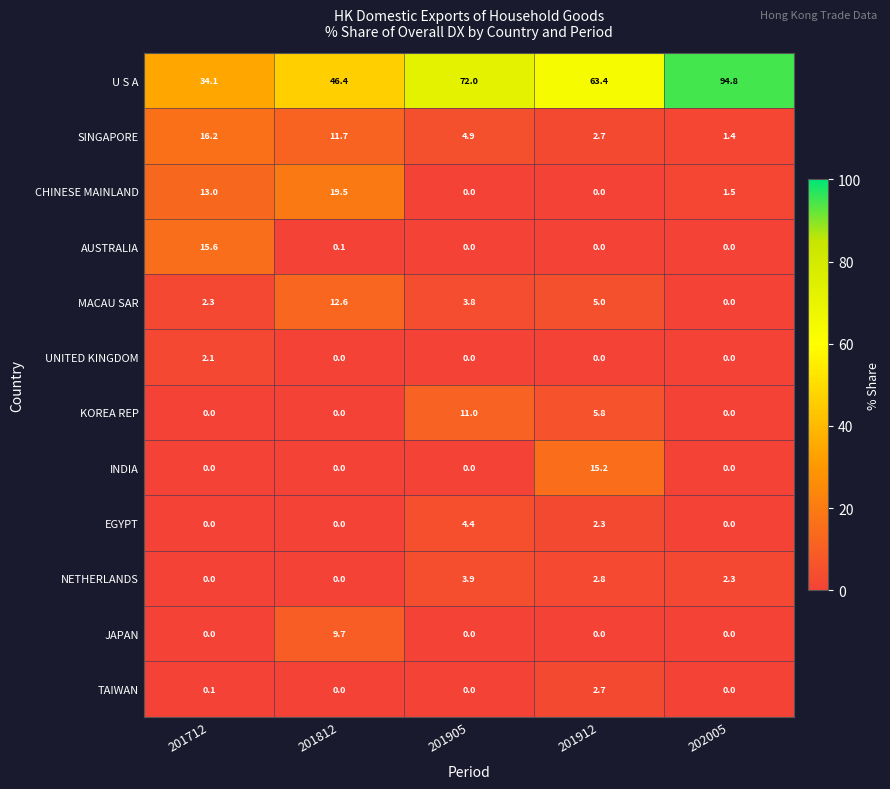

What is the average value of the AUSTRALIA series?

3.1